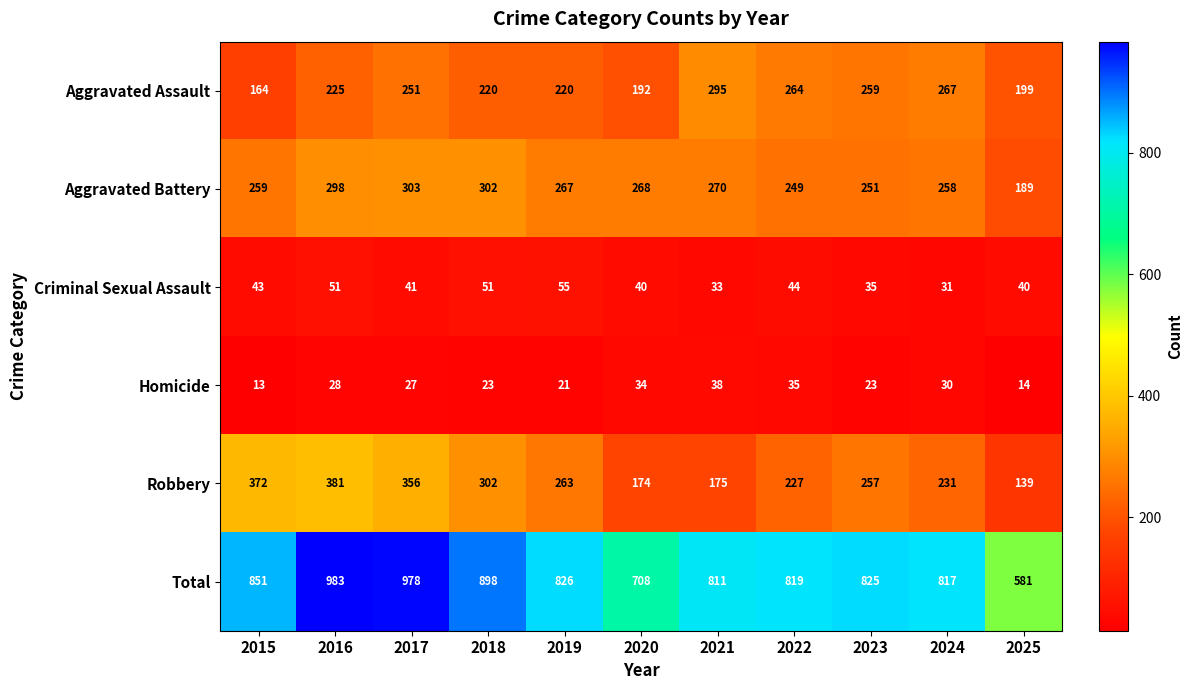

Which series changed the most between 2022 and 2025?

Total